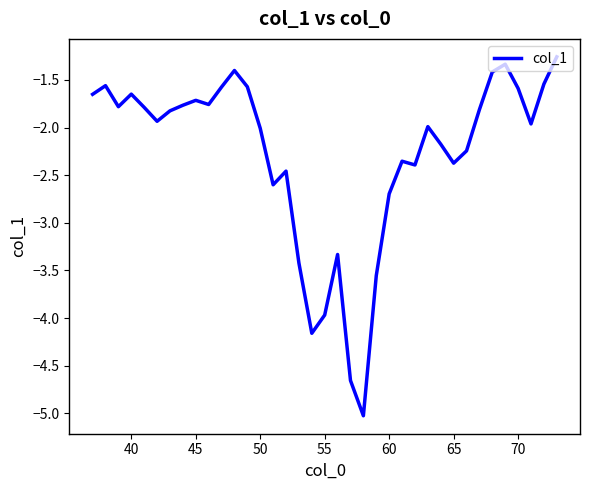

What is the difference between the maximum and minimum values?

3.8